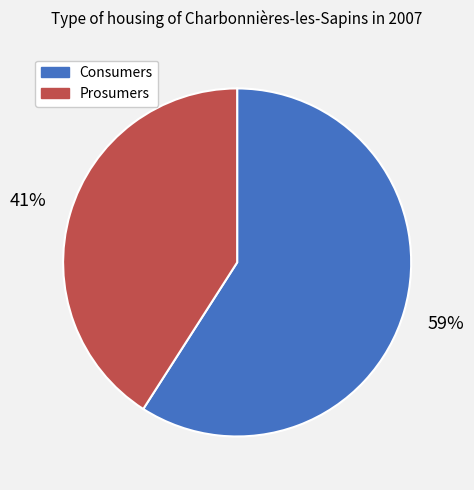

To the nearest percent, what is the combined percentage of Consumers and Prosumers?

100%